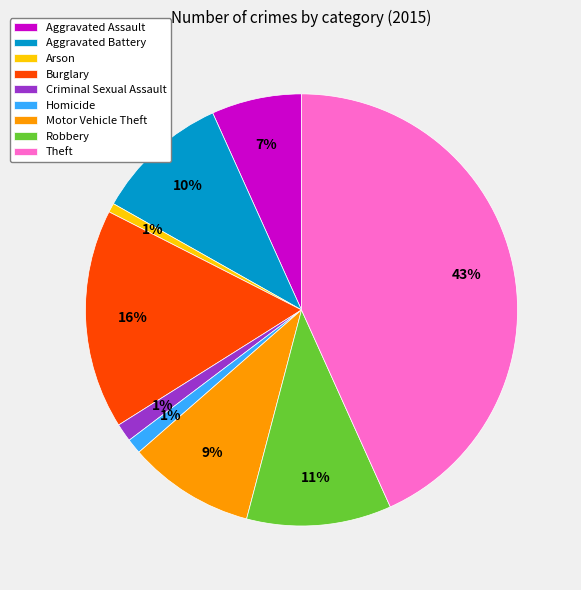

To the nearest percent, what is the average slice percentage?

11%